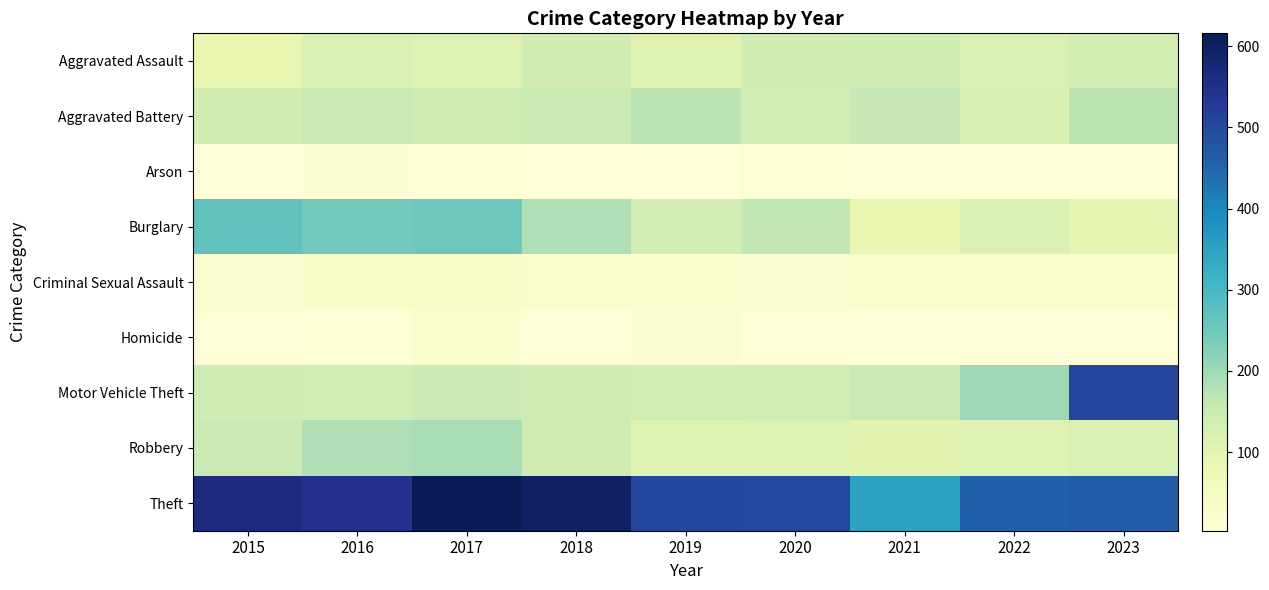

Rank the series by their maximum value, from lowest to highest.

Arson, Homicide, Criminal Sexual Assault, Aggravated Assault, Aggravated Battery, Robbery, Burglary, Motor Vehicle Theft, Theft